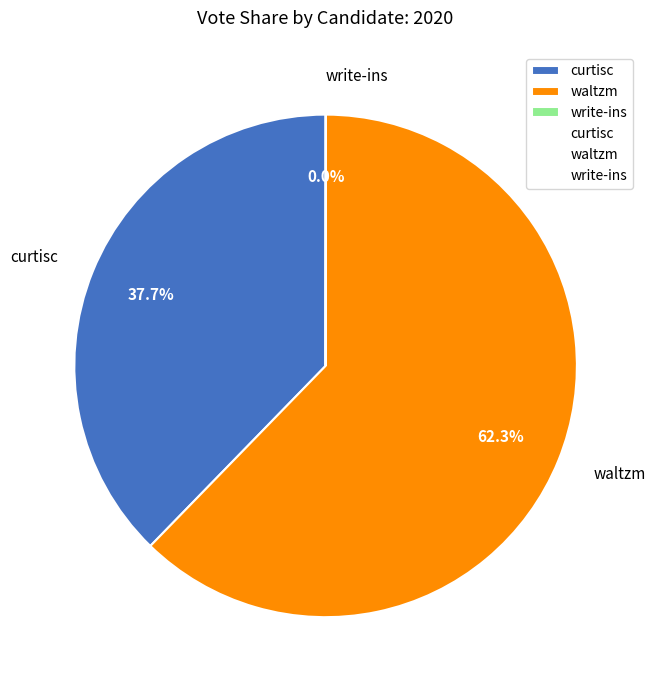

Is it true that waltzm is 62% of the pie?

True